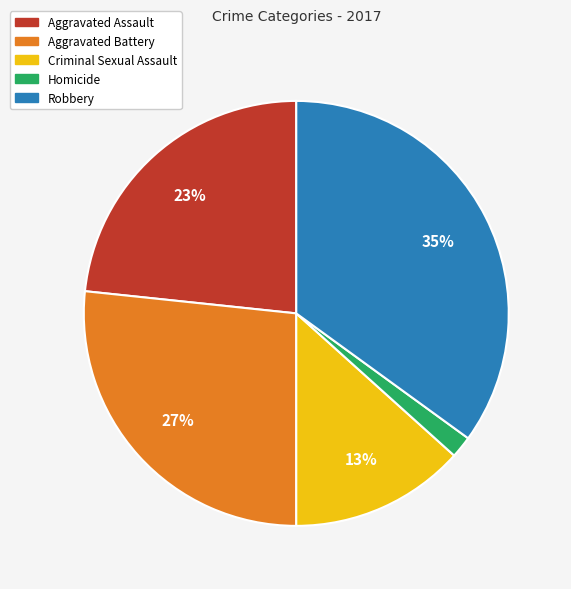

How many segments does this pie chart have?

5